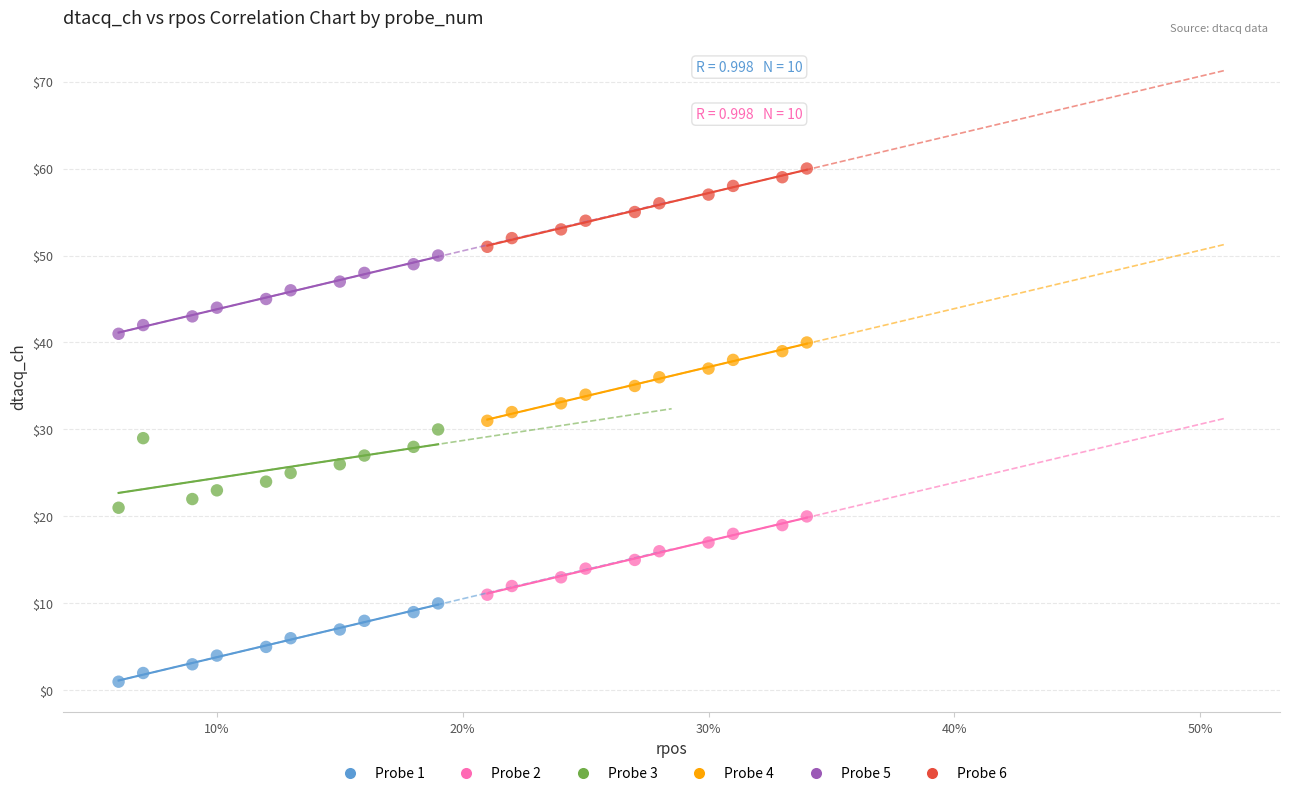

Which series contains the lowest Y value?

Probe 1